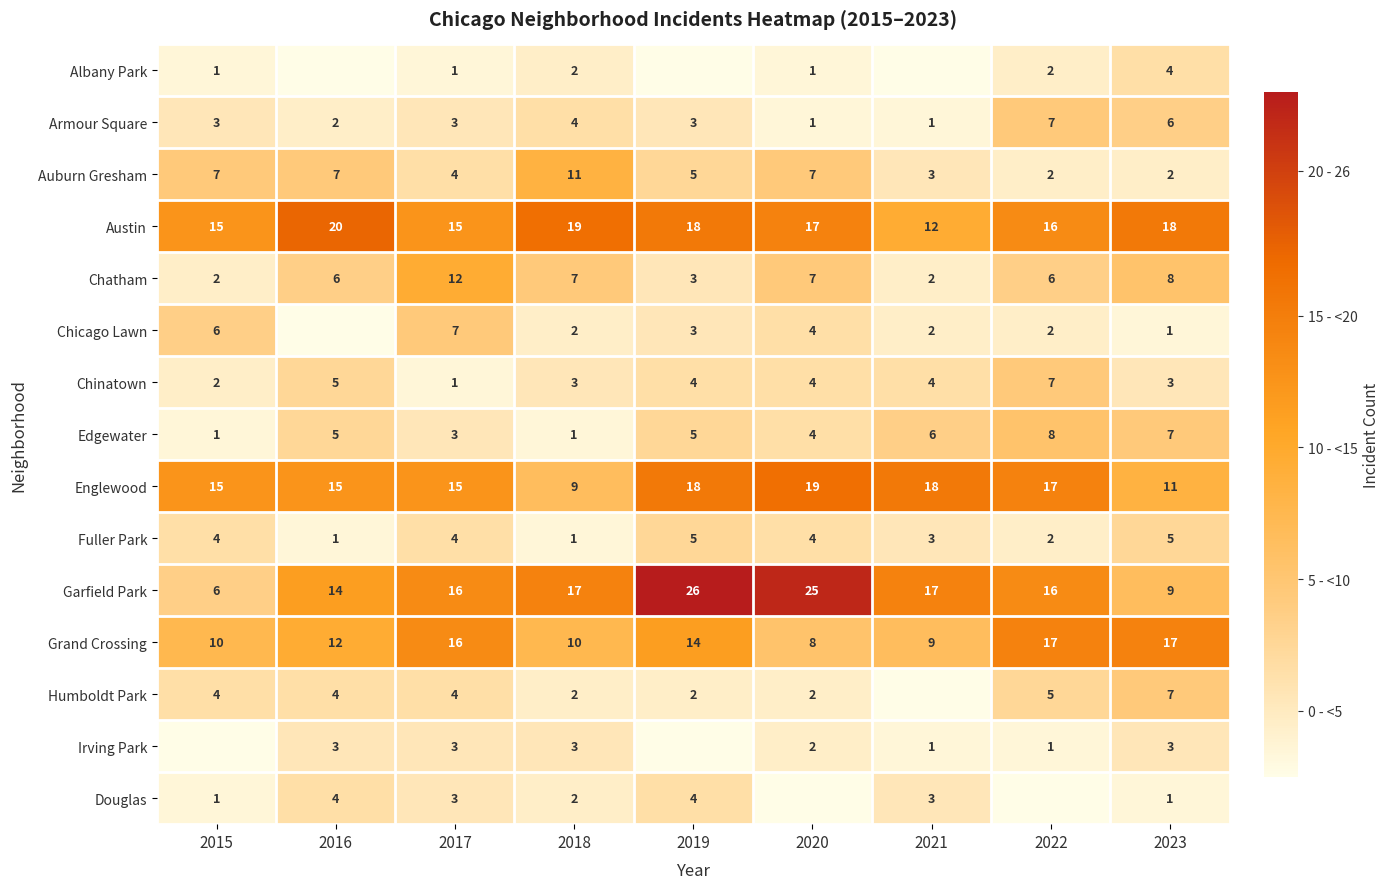

What is the difference between the maximum and second lowest values in the Fuller Park series?

4